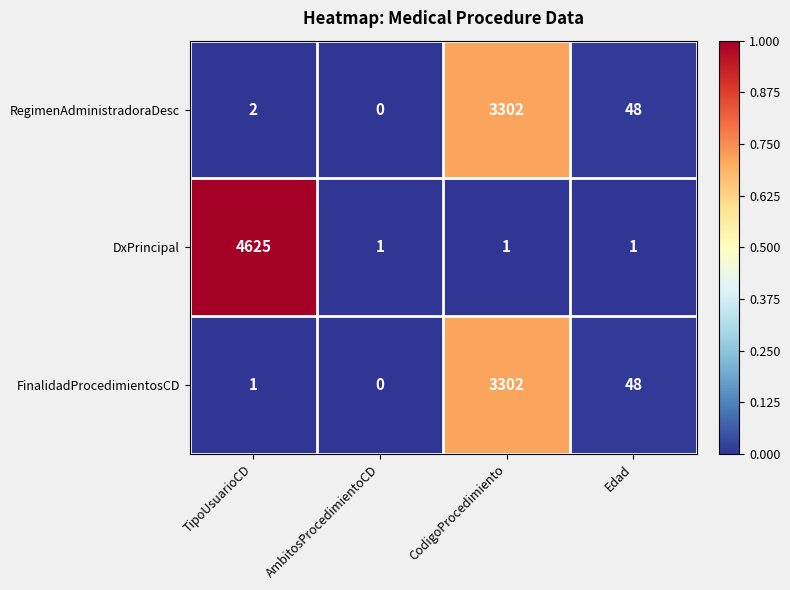

At which category is the sum across all series the highest?

CodigoProcedimiento